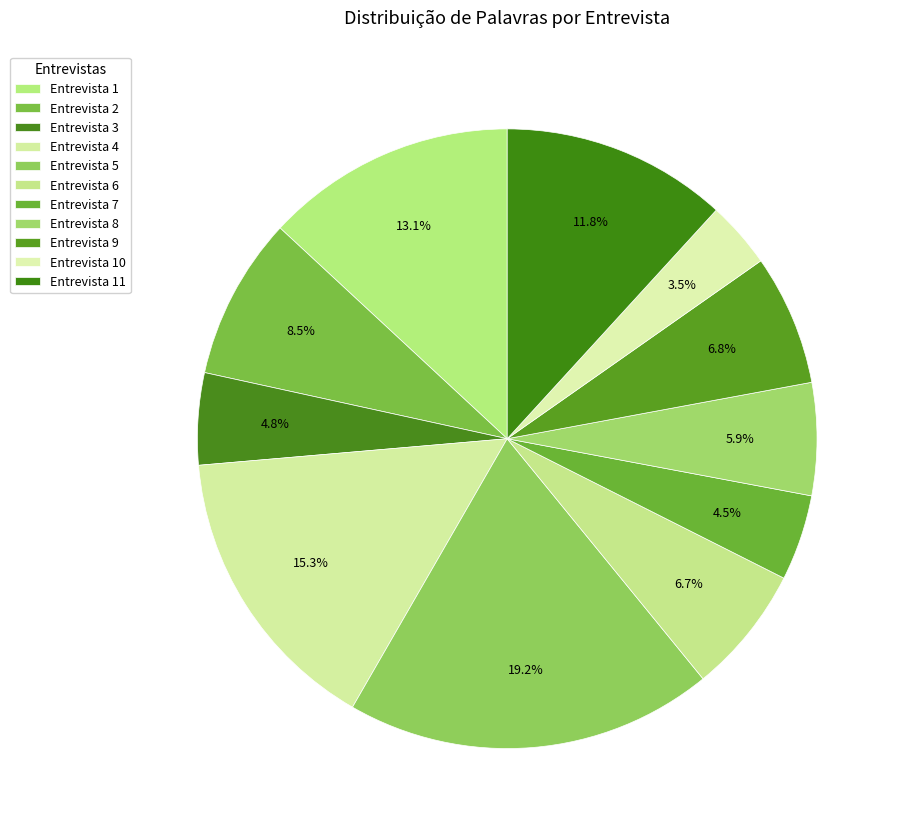

How many slices are in this pie chart?

11